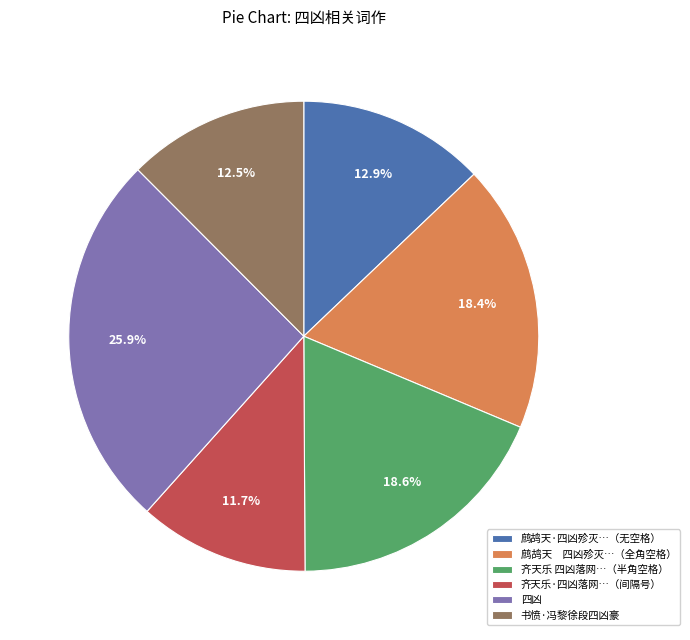

What is the largest slice in the pie chart?

四凶